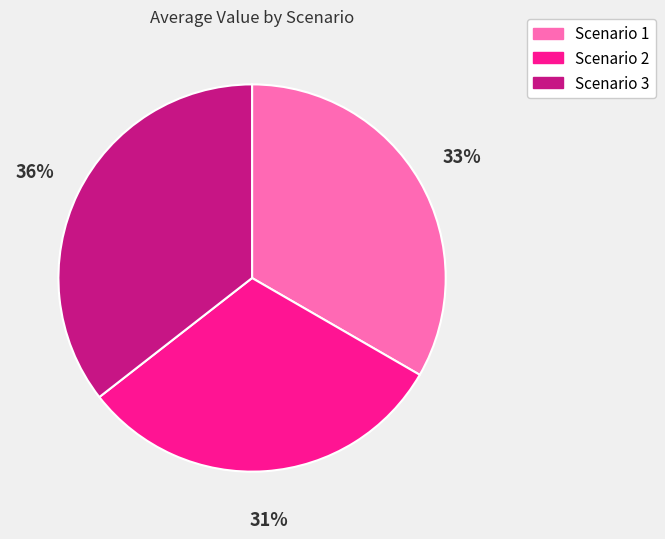

Count the number of slices in the pie.

3